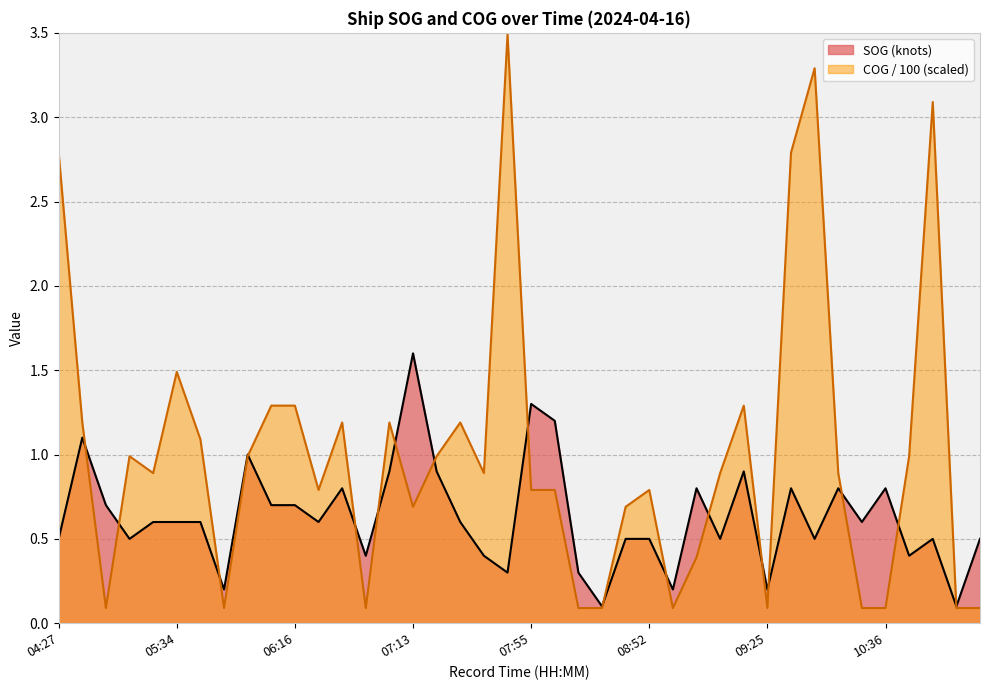

Which series changed the most between 07:55 and 09:05?

SOG